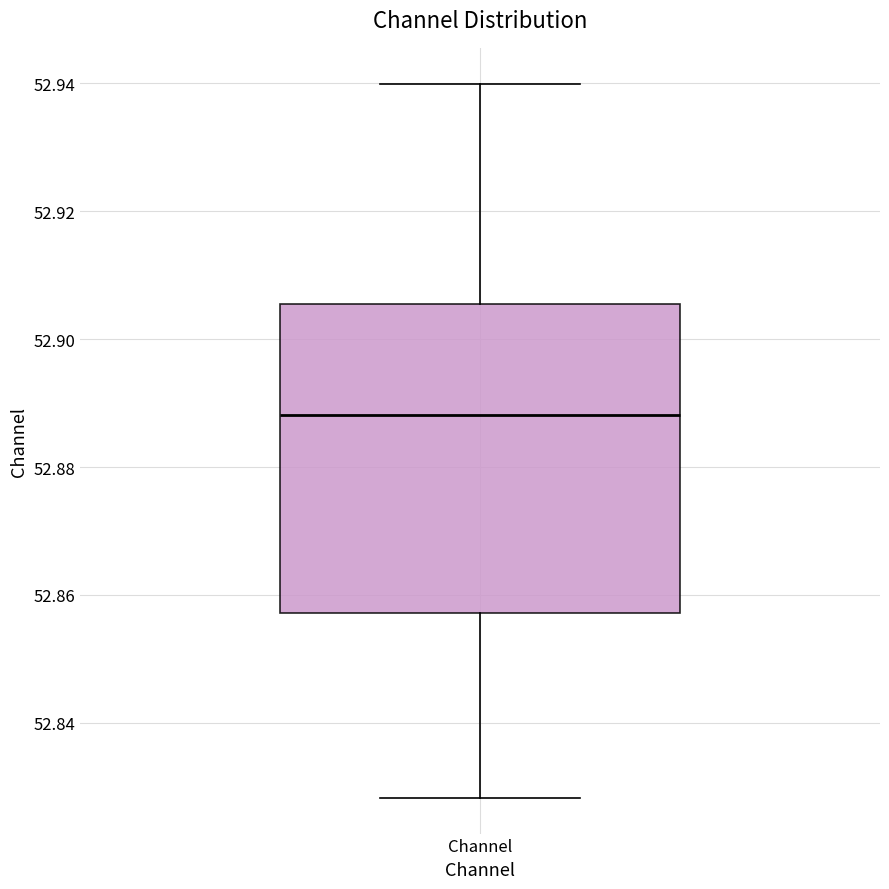

Where is the upper edge of the box for Channel on the y-axis? The values are not printed on the chart, so give them approximately, as read against the axis.

52.906